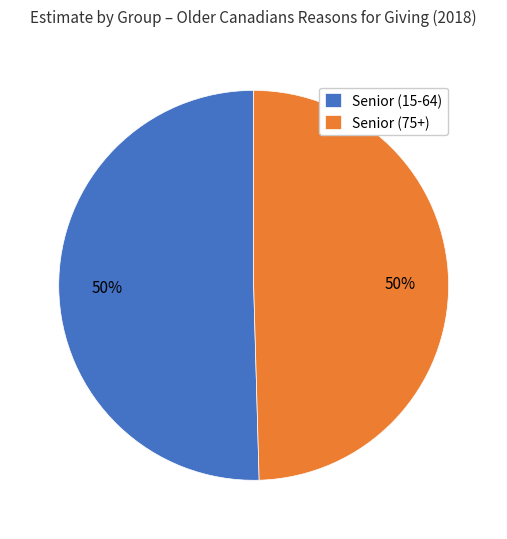

Do Senior (15-64) and Senior (75+) together represent more than half of the pie?

Yes